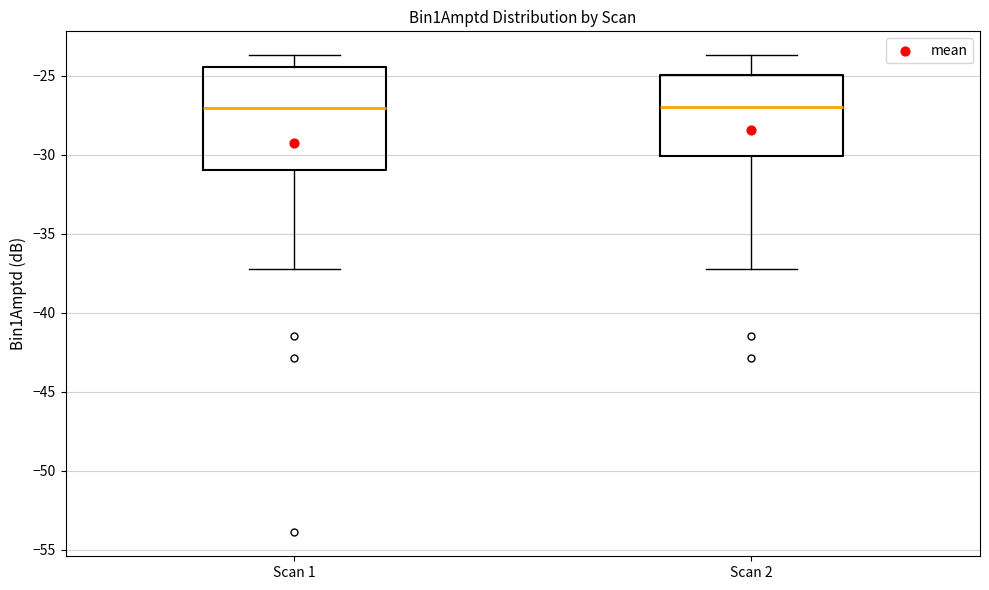

Reading left to right, transcribe this box plot: for each box, give where its median line is, the range the box spans, and where its two whiskers end, as read against the y-axis. The values are not printed on the chart, so give them approximately, as read against the axis.

Scan 1: median -27.0, box -31.0 to -24.5, whiskers -37.5 to -23.5
Scan 2: median -27.0, box -30.0 to -25.0, whiskers -37.5 to -23.5